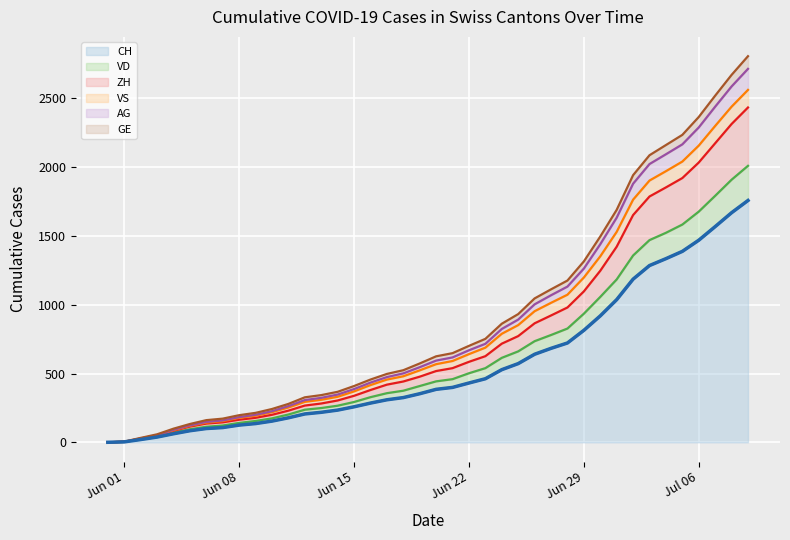

What is the highest value of the CH series?

1758